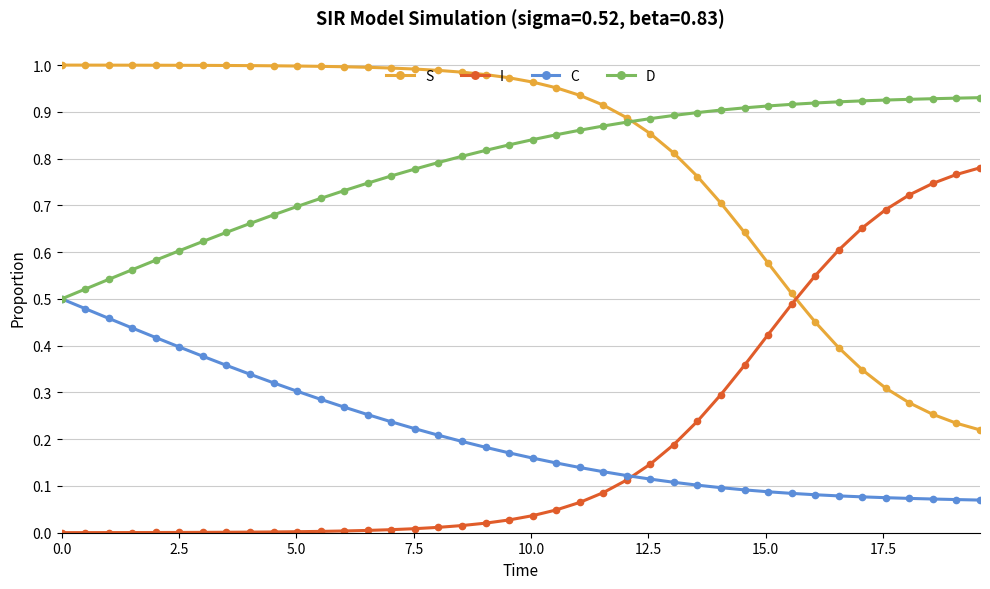

How many times do C and I cross each other?

1